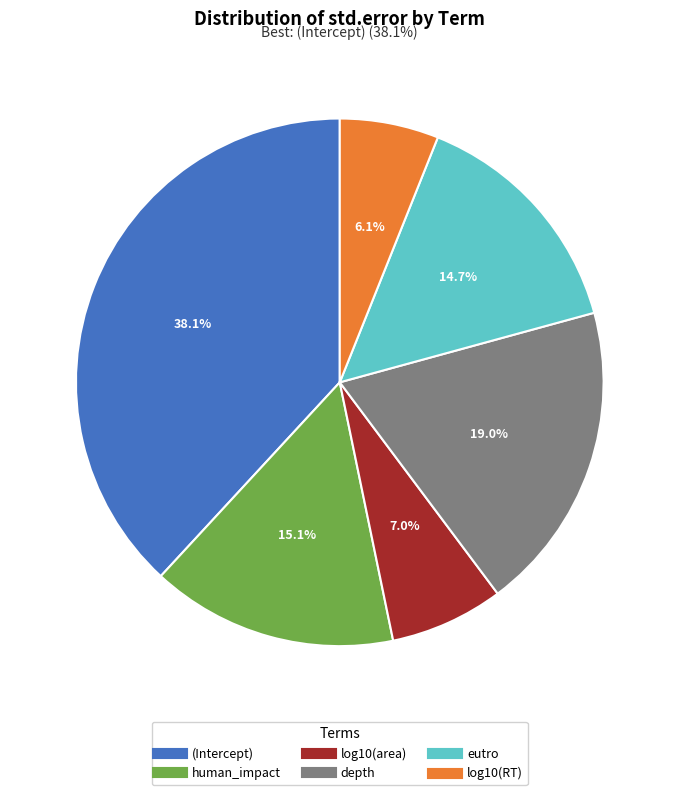

To the nearest percent, what is the combined percentage of depth and log10(area)?

26%